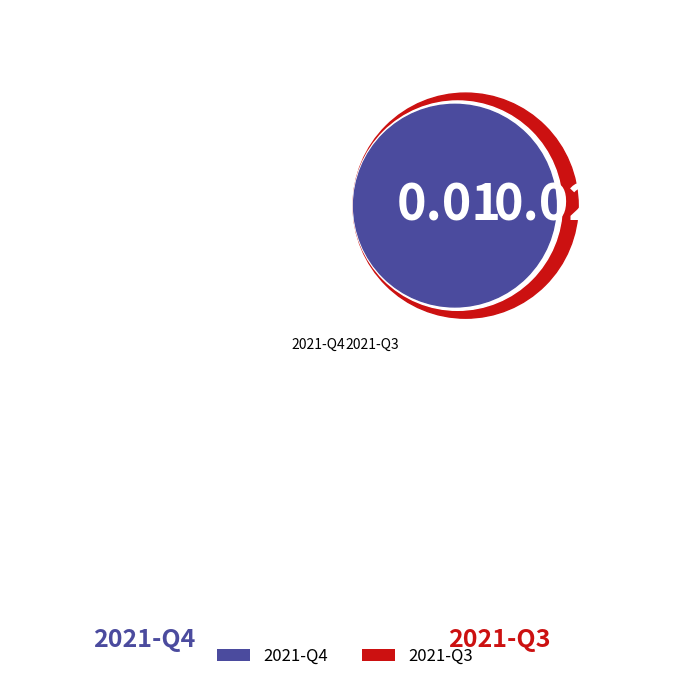

Which slice is the largest?

2021-Q3